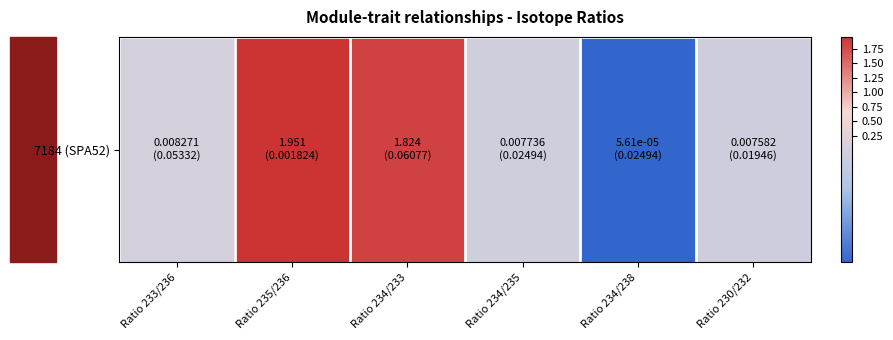

What is the change in value from Ratio 235/236 to Ratio 230/232?

-1.9